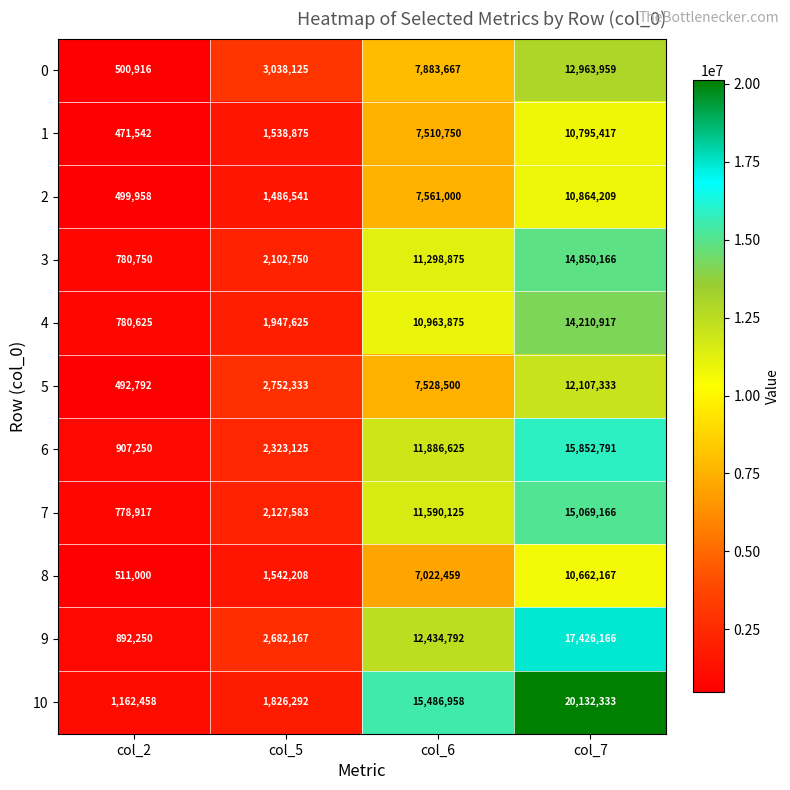

At which label is 4 closest to 7495771?

col_6